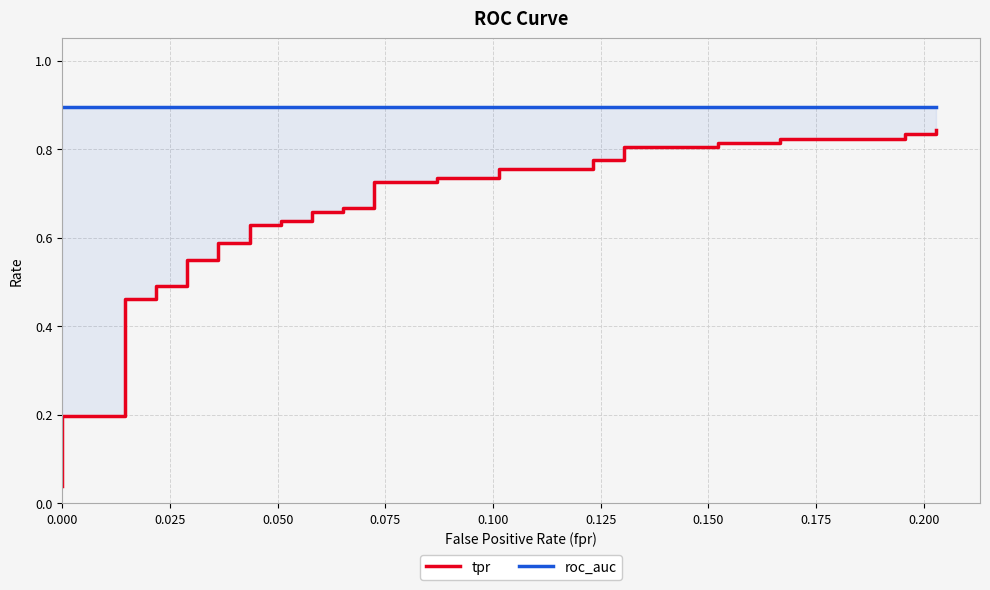

True or false: tpr has a value of 0.8 at 0.225.

False